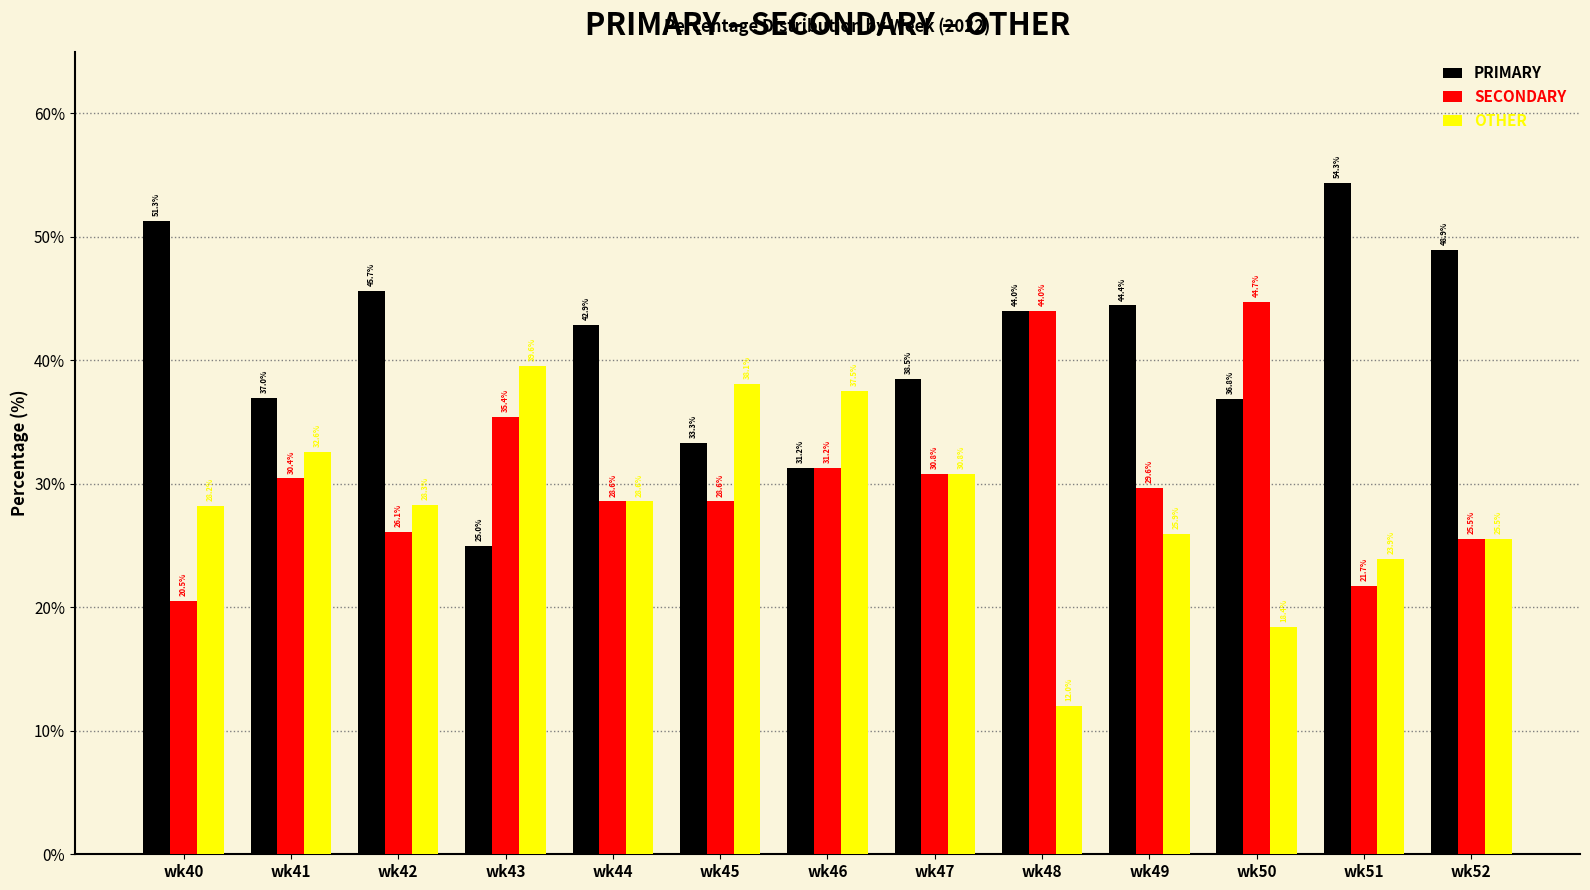

What is the total value across all series at wk41?

100.0